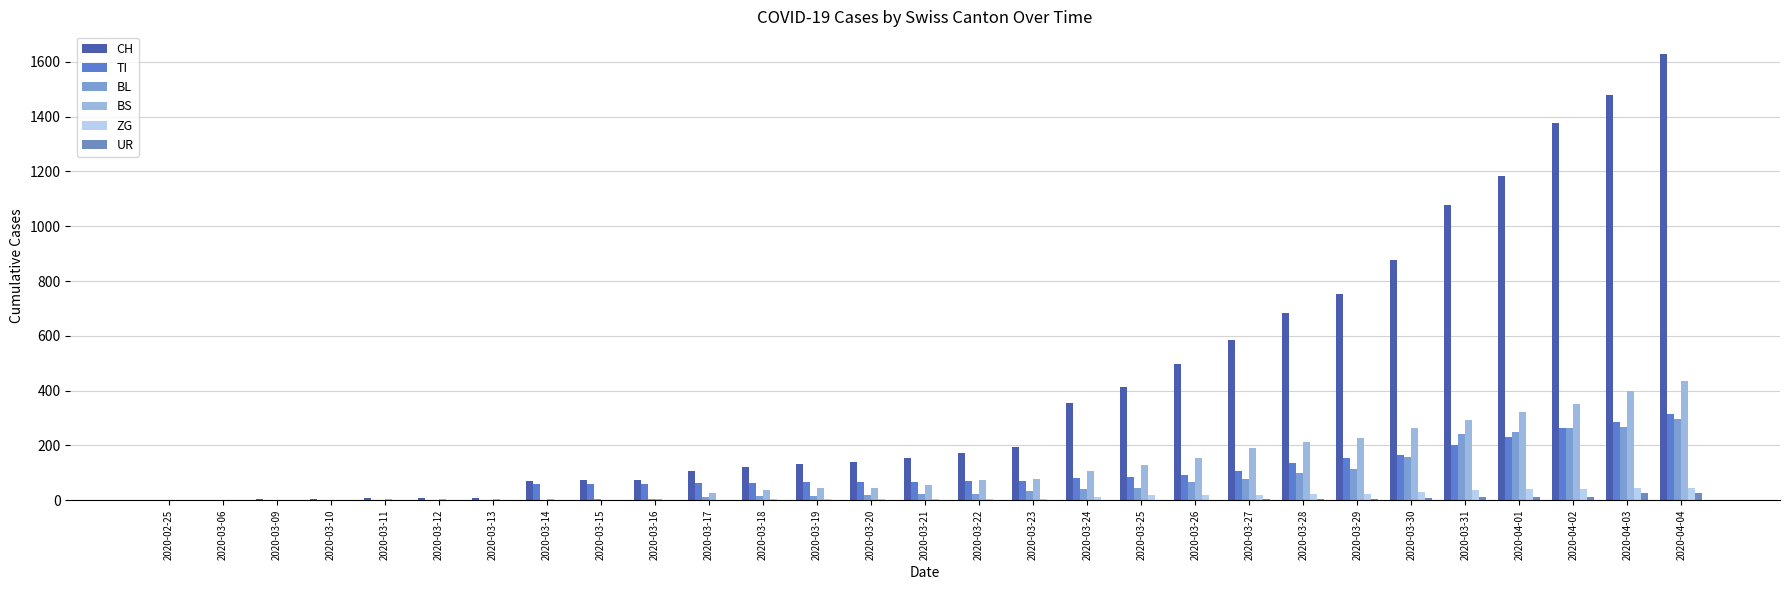

Reading left to right, what are all the values shown in this chart?

CH: 2020-02-25=0	2020-03-06=1	2020-03-09=3	2020-03-10=4	2020-03-11=8	2020-03-12=9	2020-03-13=9	2020-03-14=70	2020-03-15=73	2020-03-16=74	2020-03-17=105	2020-03-18=123	2020-03-19=134	2020-03-20=140	2020-03-21=155	2020-03-22=173	2020-03-23=194	2020-03-24=355	2020-03-25=414	2020-03-26=499	2020-03-27=584	2020-03-28=683	2020-03-29=752	2020-03-30=877	2020-03-31=1079	2020-04-01=1183	2020-04-02=1376	2020-04-03=1479	2020-04-04=1630
TI: 2020-02-25=0	2020-03-06=0	2020-03-09=0	2020-03-10=0	2020-03-11=0	2020-03-12=0	2020-03-13=0	2020-03-14=61	2020-03-15=61	2020-03-16=61	2020-03-17=62	2020-03-18=62	2020-03-19=65	2020-03-20=67	2020-03-21=68	2020-03-22=70	2020-03-23=71	2020-03-24=80	2020-03-25=85	2020-03-26=91	2020-03-27=107	2020-03-28=136	2020-03-29=155	2020-03-30=165	2020-03-31=202	2020-04-01=229	2020-04-02=263	2020-04-03=287	2020-04-04=314
BL: 2020-02-25=0	2020-03-06=0	2020-03-09=0	2020-03-10=1	2020-03-11=2	2020-03-12=2	2020-03-13=2	2020-03-14=2	2020-03-15=5	2020-03-16=5	2020-03-17=13	2020-03-18=16	2020-03-19=16	2020-03-20=18	2020-03-21=21	2020-03-22=21	2020-03-23=35	2020-03-24=40	2020-03-25=46	2020-03-26=65	2020-03-27=76	2020-03-28=100	2020-03-29=115	2020-03-30=158	2020-03-31=242	2020-04-01=249	2020-04-02=262	2020-04-03=266	2020-04-04=298
BS: 2020-02-25=0	2020-03-06=0	2020-03-09=0	2020-03-10=0	2020-03-11=4	2020-03-12=4	2020-03-13=4	2020-03-14=4	2020-03-15=0	2020-03-16=4	2020-03-17=25	2020-03-18=36	2020-03-19=44	2020-03-20=46	2020-03-21=57	2020-03-22=73	2020-03-23=78	2020-03-24=105	2020-03-25=128	2020-03-26=155	2020-03-27=191	2020-03-28=211	2020-03-29=228	2020-03-30=263	2020-03-31=292	2020-04-01=323	2020-04-02=350	2020-04-03=397	2020-04-04=434
ZG: 2020-02-25=0	2020-03-06=0	2020-03-09=0	2020-03-10=0	2020-03-11=0	2020-03-12=0	2020-03-13=0	2020-03-14=0	2020-03-15=0	2020-03-16=0	2020-03-17=1	2020-03-18=5	2020-03-19=5	2020-03-20=5	2020-03-21=5	2020-03-22=5	2020-03-23=5	2020-03-24=12	2020-03-25=18	2020-03-26=18	2020-03-27=18	2020-03-28=21	2020-03-29=21	2020-03-30=29	2020-03-31=39	2020-04-01=40	2020-04-02=41	2020-04-03=44	2020-04-04=46
UR: 2020-02-25=0	2020-03-06=0	2020-03-09=0	2020-03-10=0	2020-03-11=0	2020-03-12=0	2020-03-13=0	2020-03-14=0	2020-03-15=0	2020-03-16=0	2020-03-17=0	2020-03-18=0	2020-03-19=0	2020-03-20=0	2020-03-21=0	2020-03-22=0	2020-03-23=1	2020-03-24=1	2020-03-25=0	2020-03-26=2	2020-03-27=3	2020-03-28=3	2020-03-29=3	2020-03-30=9	2020-03-31=11	2020-04-01=13	2020-04-02=13	2020-04-03=26	2020-04-04=26